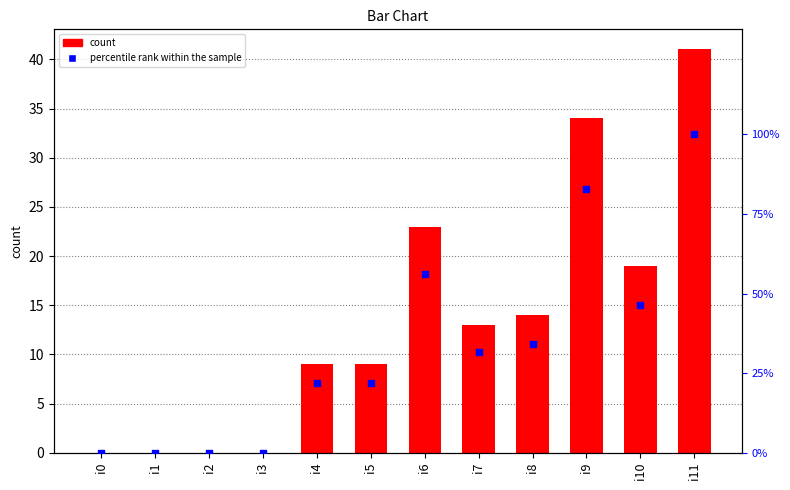

Which series has the largest total across all categories?

percentile rank within the sample